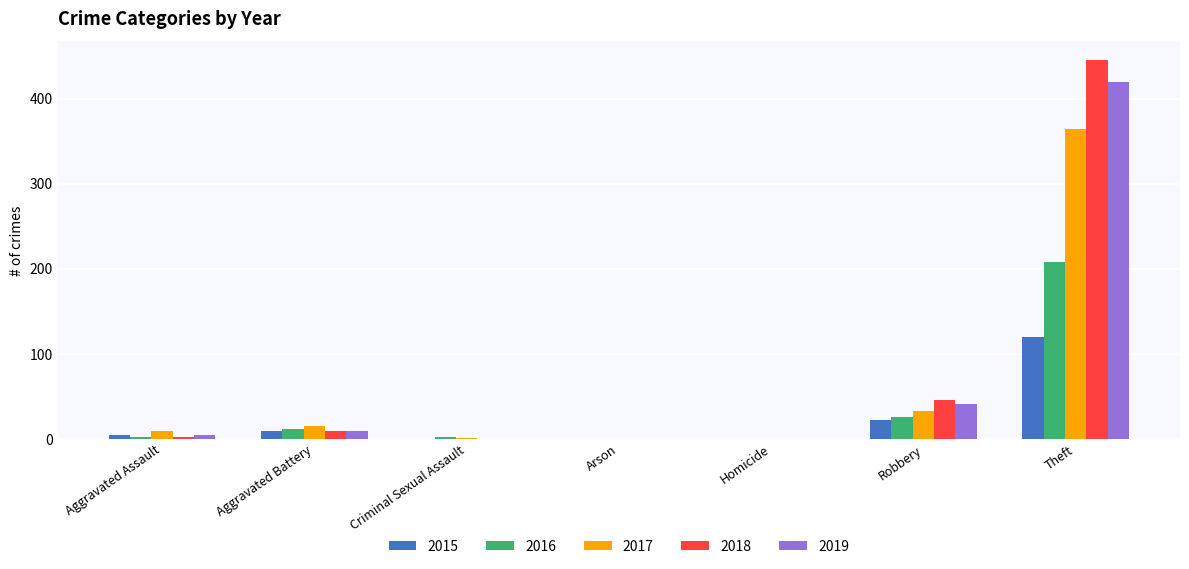

What is the sum of all 2016 values?

249